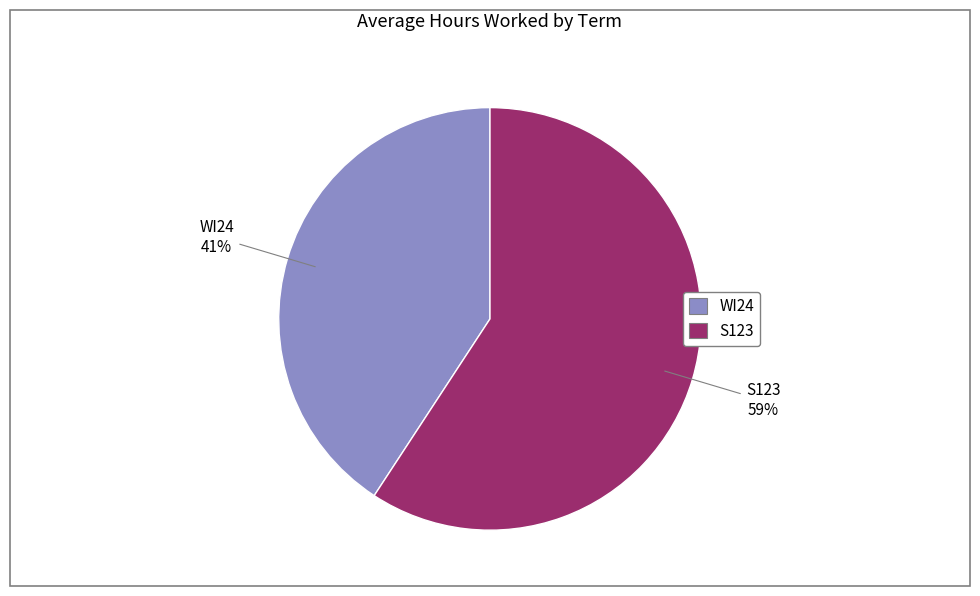

Count the number of slices in the pie.

2